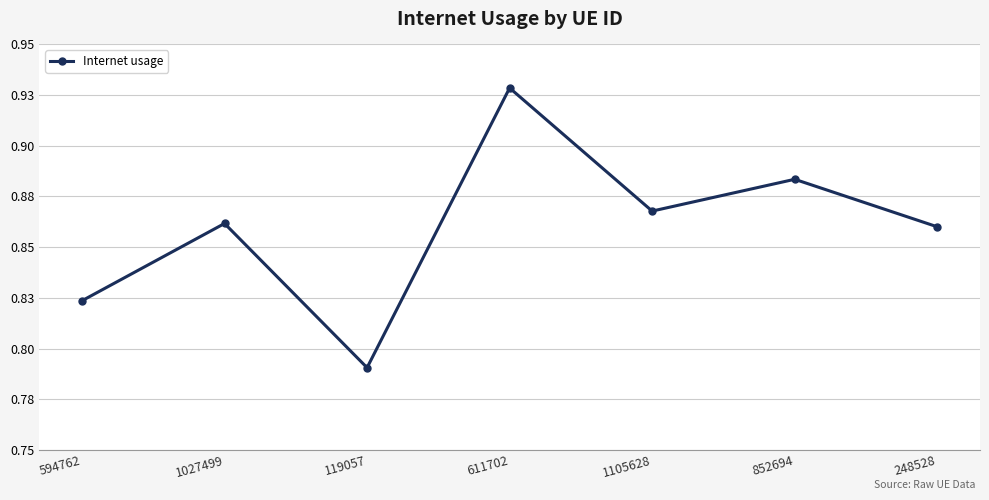

Which has a higher value, 1105628 or 248528?

1105628